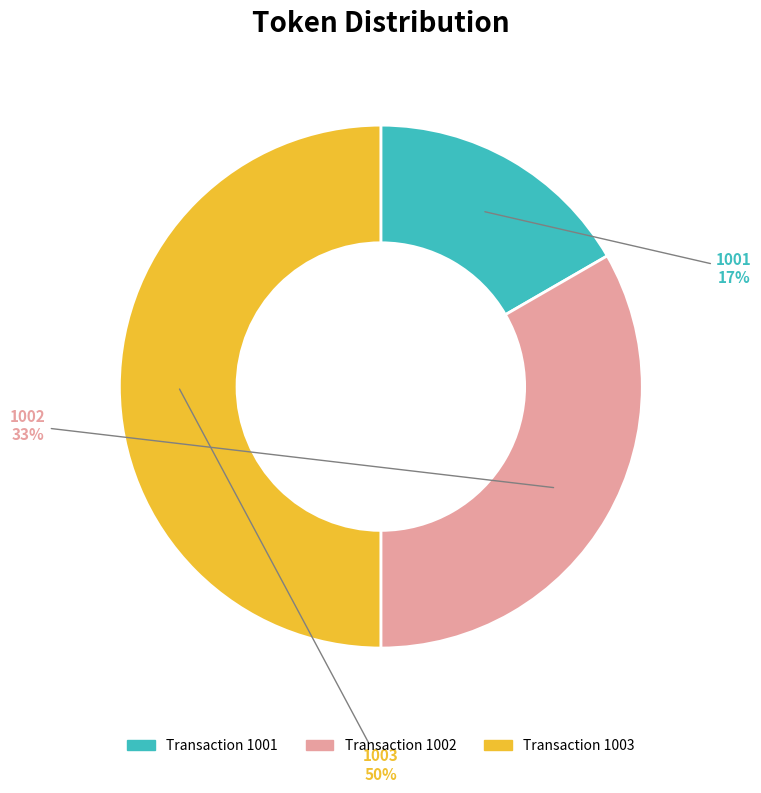

Which slice is the largest?

1003